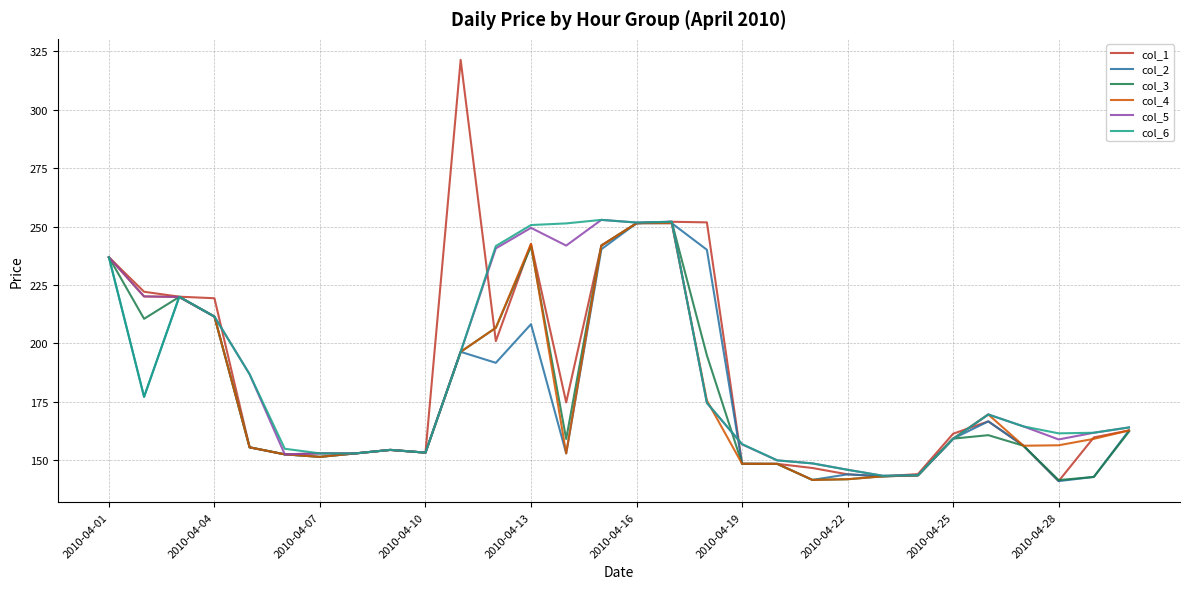

What is the maximum value shown in the chart?

321.4